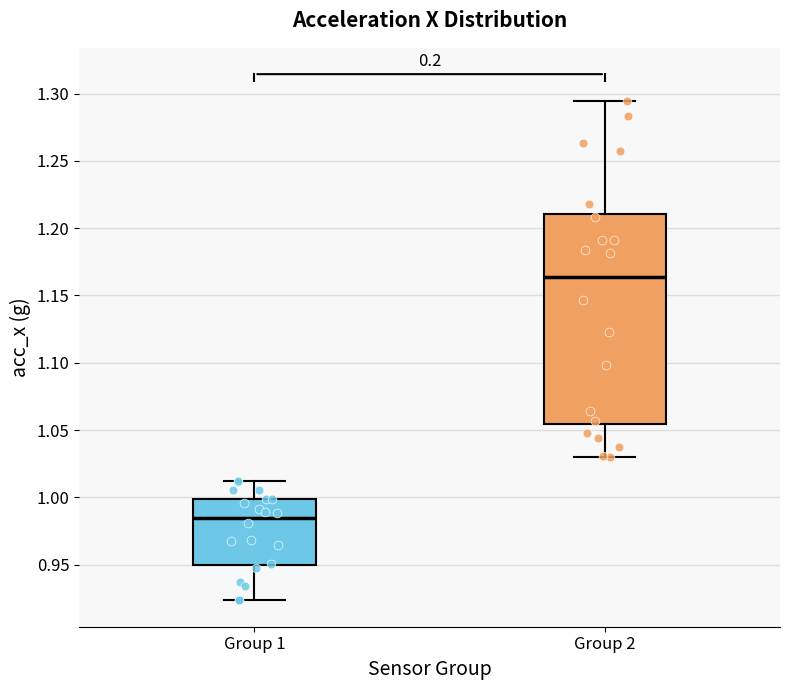

Which box's median line is the lowest?

Group 1